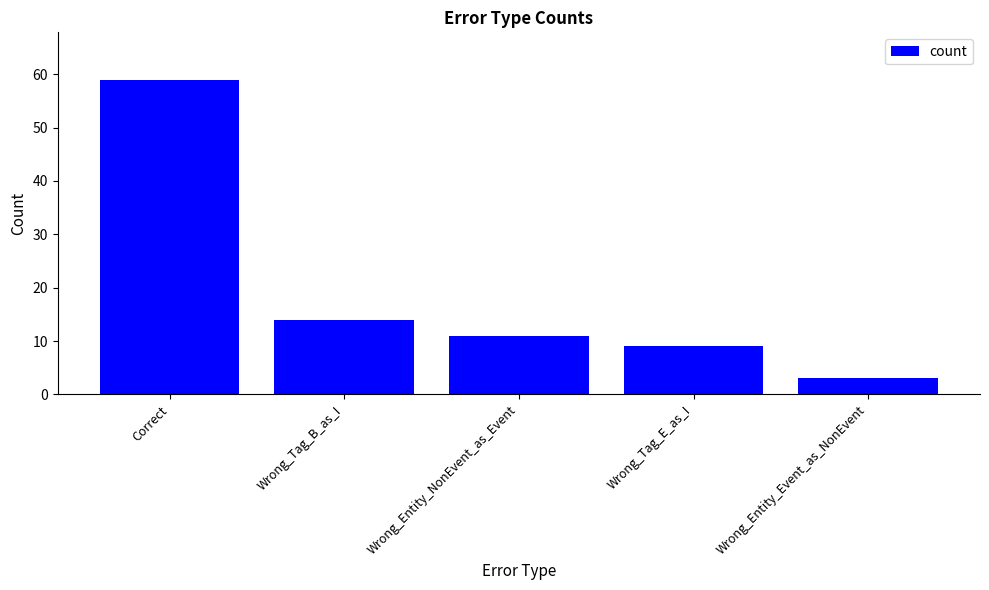

What is the difference between the values at Wrong_Entity_NonEvent_as_Event and Wrong_Tag_B_as_I?

3